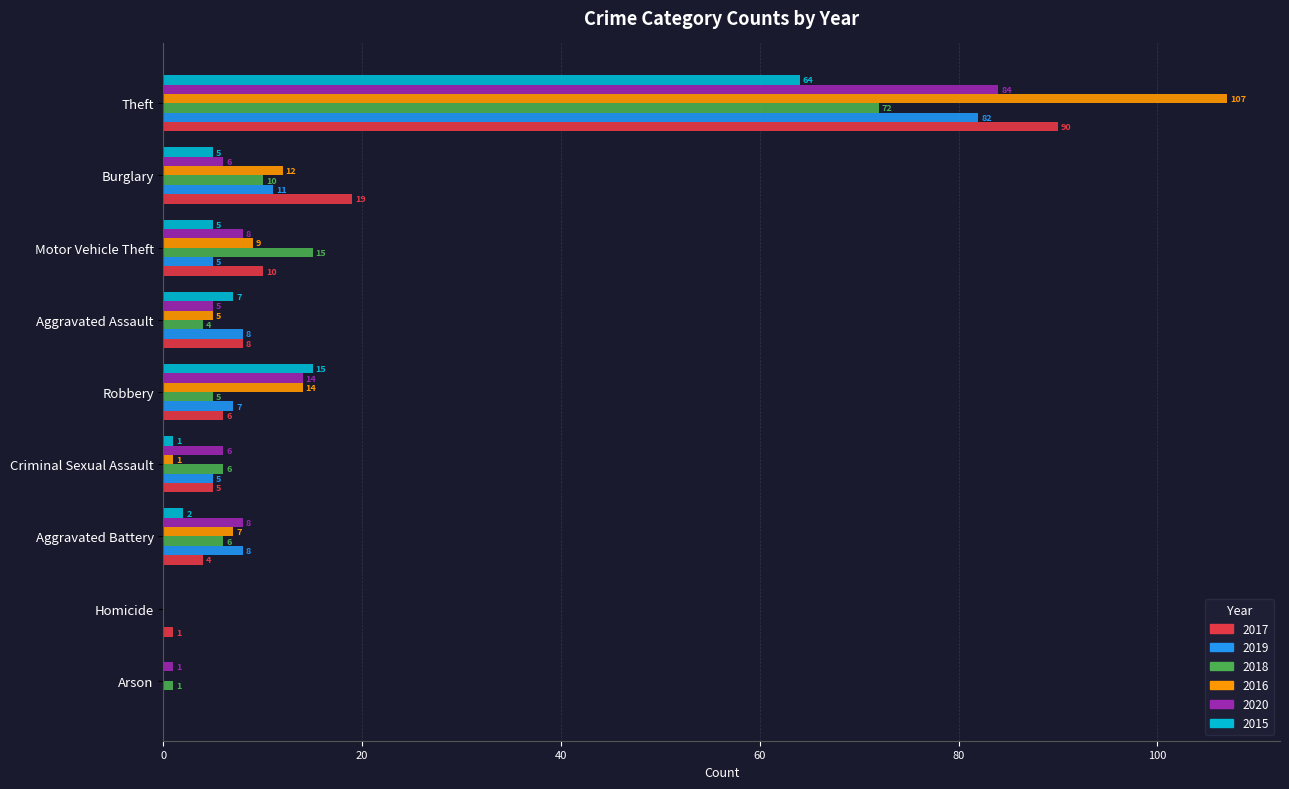

What is the maximum value for 2020?

84